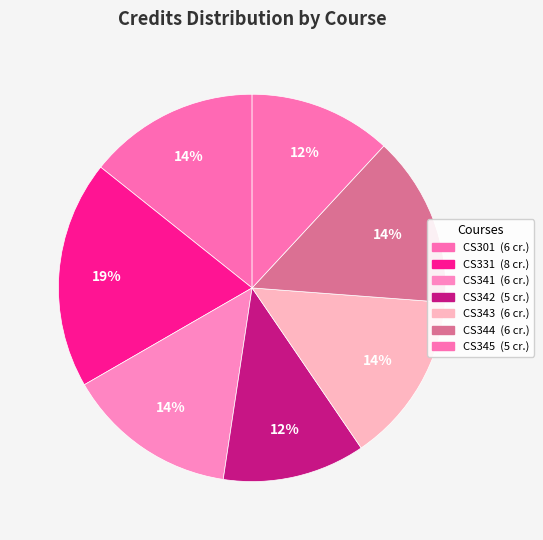

Count the number of slices in the pie.

7